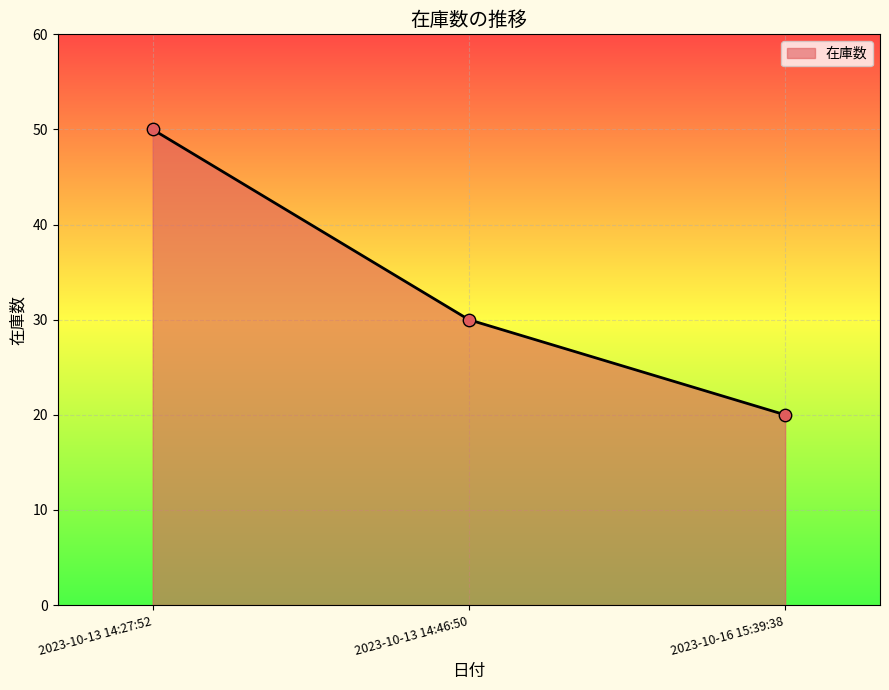

What is the change in value from 2023-10-13 14:27:52 to 2023-10-16 15:39:38?

-30